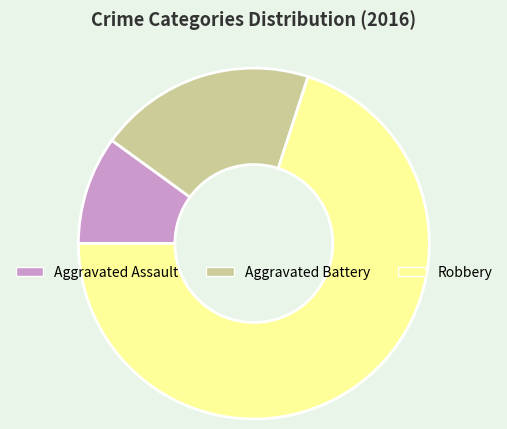

True or false: Aggravated Assault accounts for 20% of the total.

False